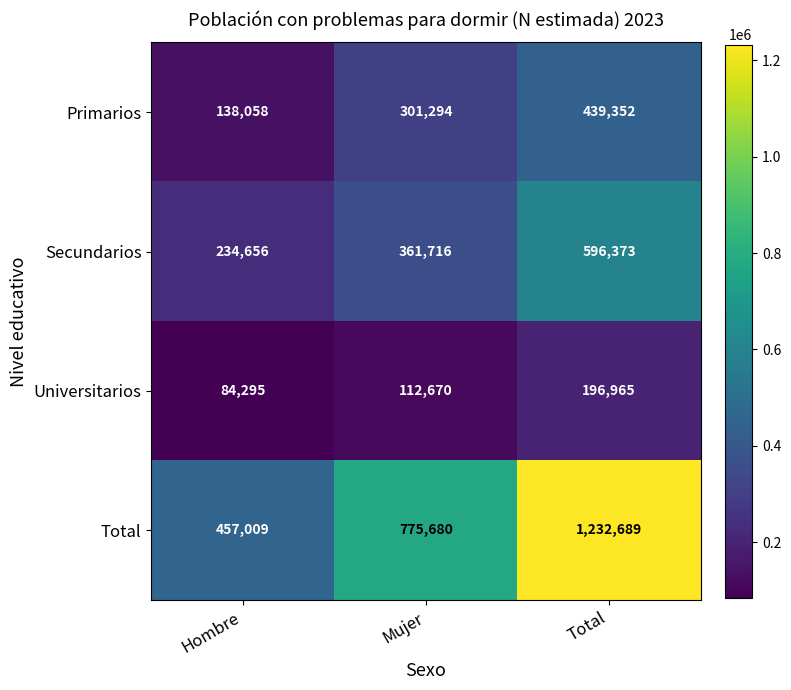

Which series has the largest total across all categories?

Total